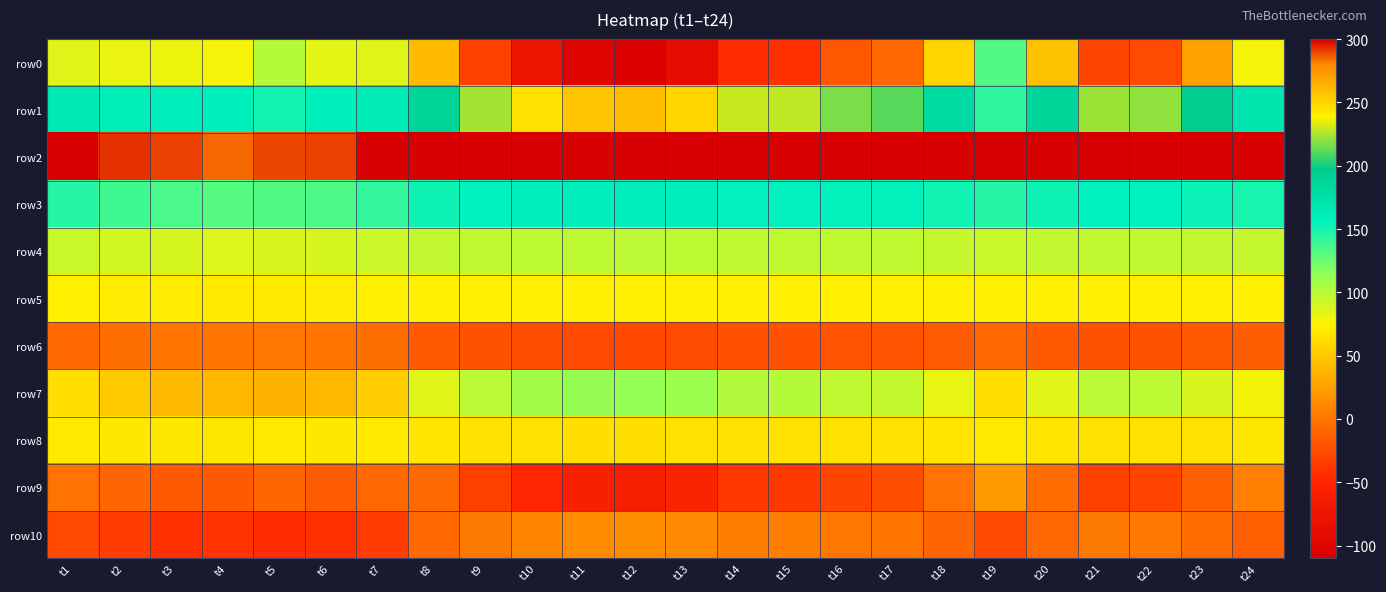

At which category is the sum across all series the highest?

t19